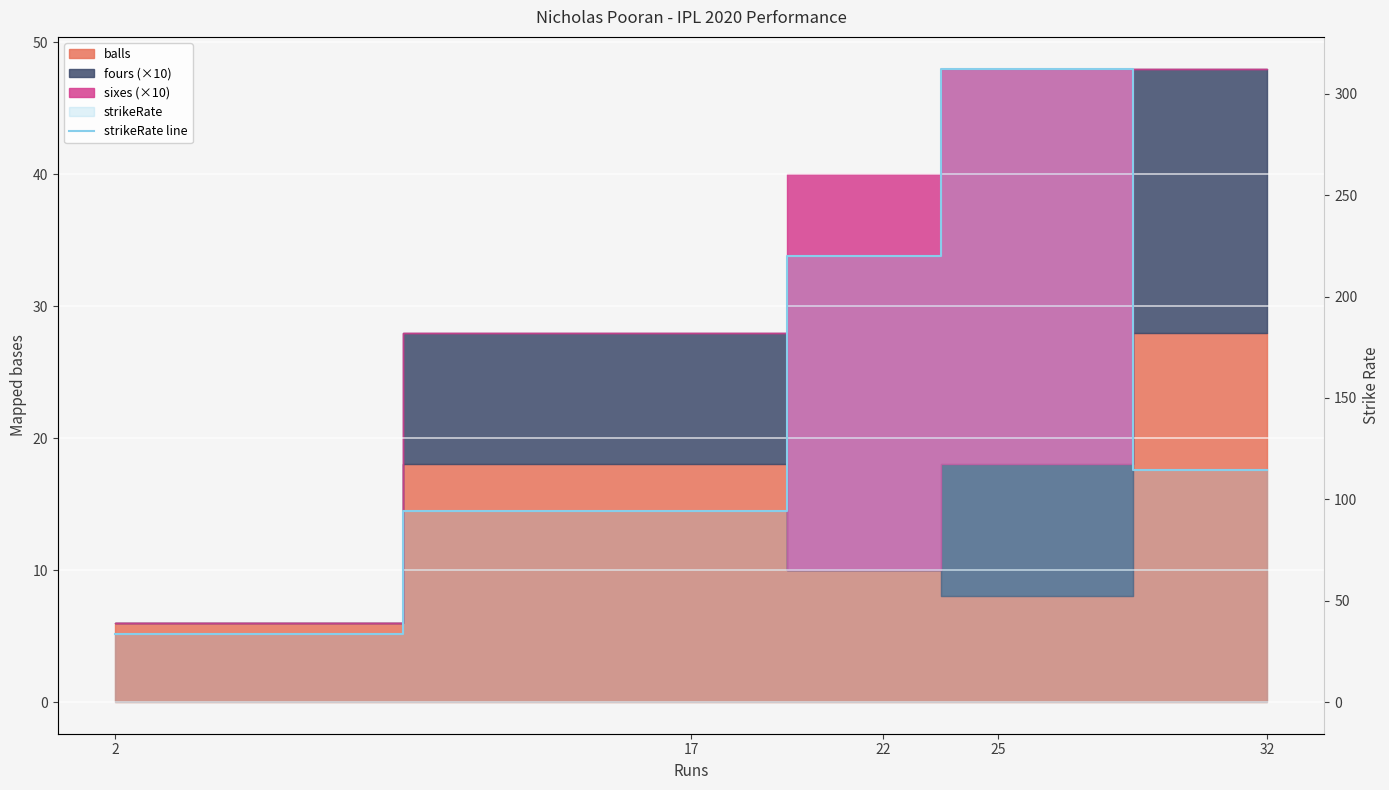

Reading left to right, transcribe all the data shown in this chart.

33.3	94.4	220.0	312.5	114.3